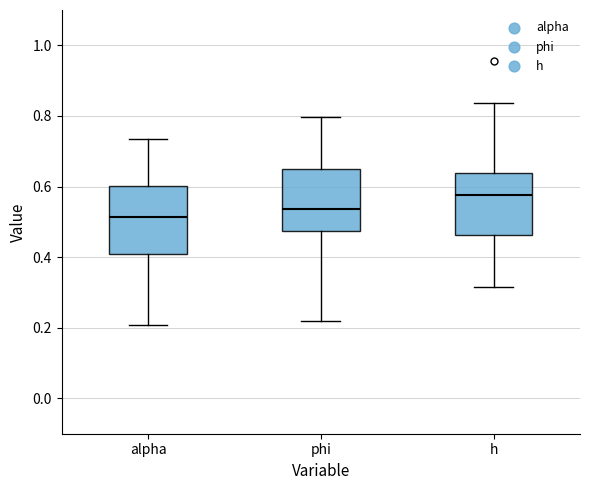

Reading left to right, read every box against the y-axis: the position of its median line, the range the box covers, and the ends of its whiskers. The values are not printed on the chart, so give them approximately, as read against the axis.

alpha: median 0.52, box 0.40 to 0.60, whiskers 0.20 to 0.74
phi: median 0.54, box 0.48 to 0.66, whiskers 0.22 to 0.80
h: median 0.58, box 0.46 to 0.64, whiskers 0.32 to 0.84